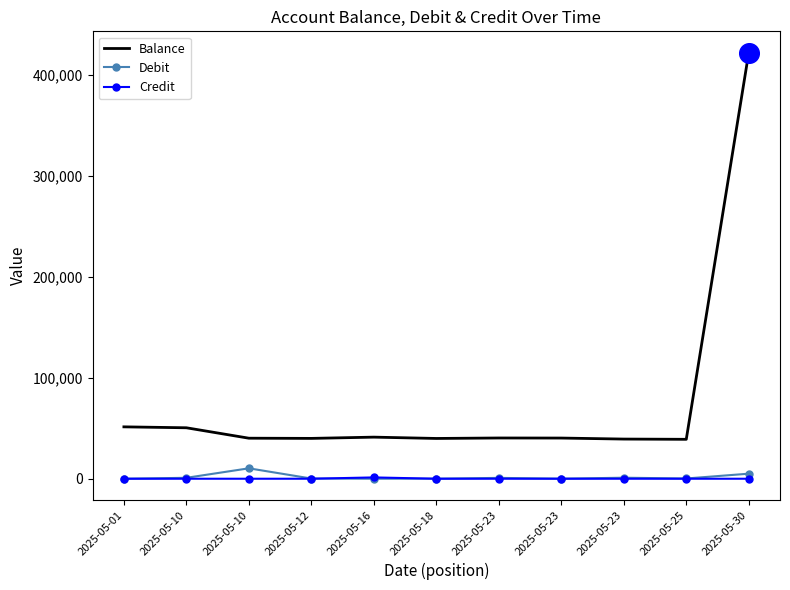

What are all the series names shown in the legend?

Balance, Debit, Credit